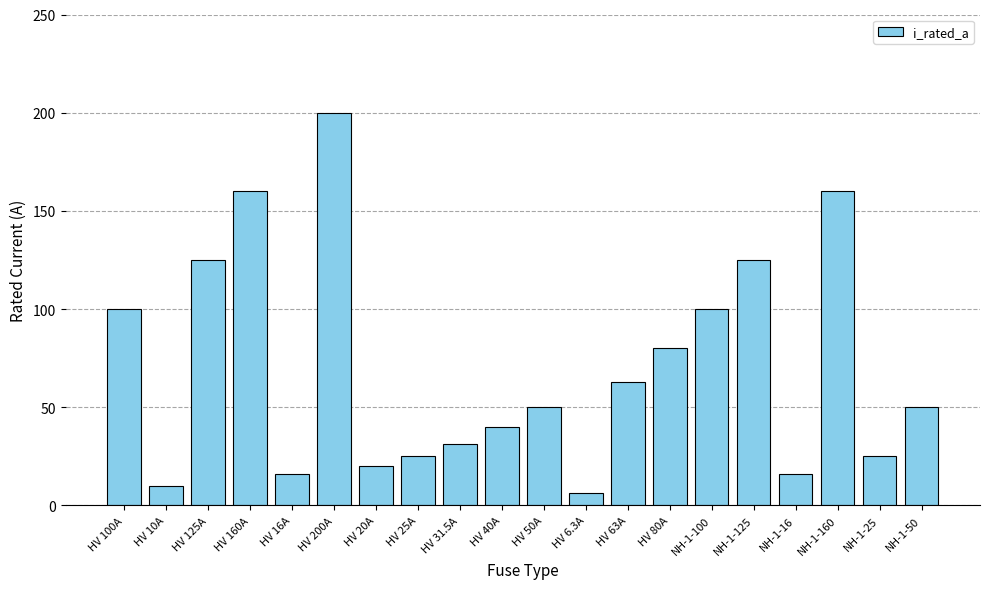

Where does the data first go above 50?

HV 100A